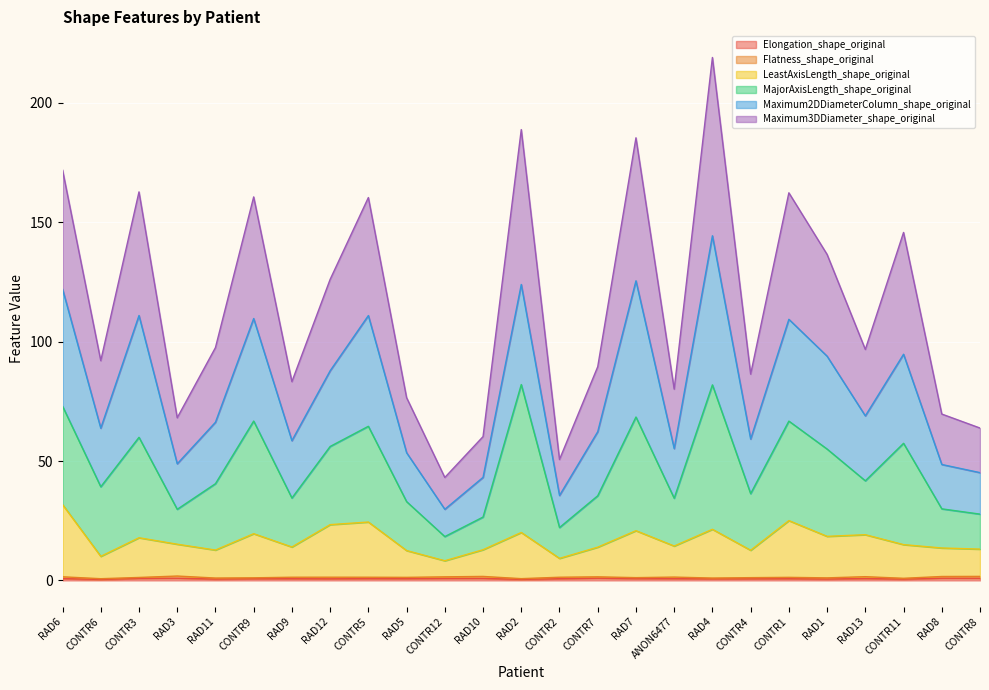

True or false: LeastAxisLength_shape_original has a value of 7.9 at RAD8.

False